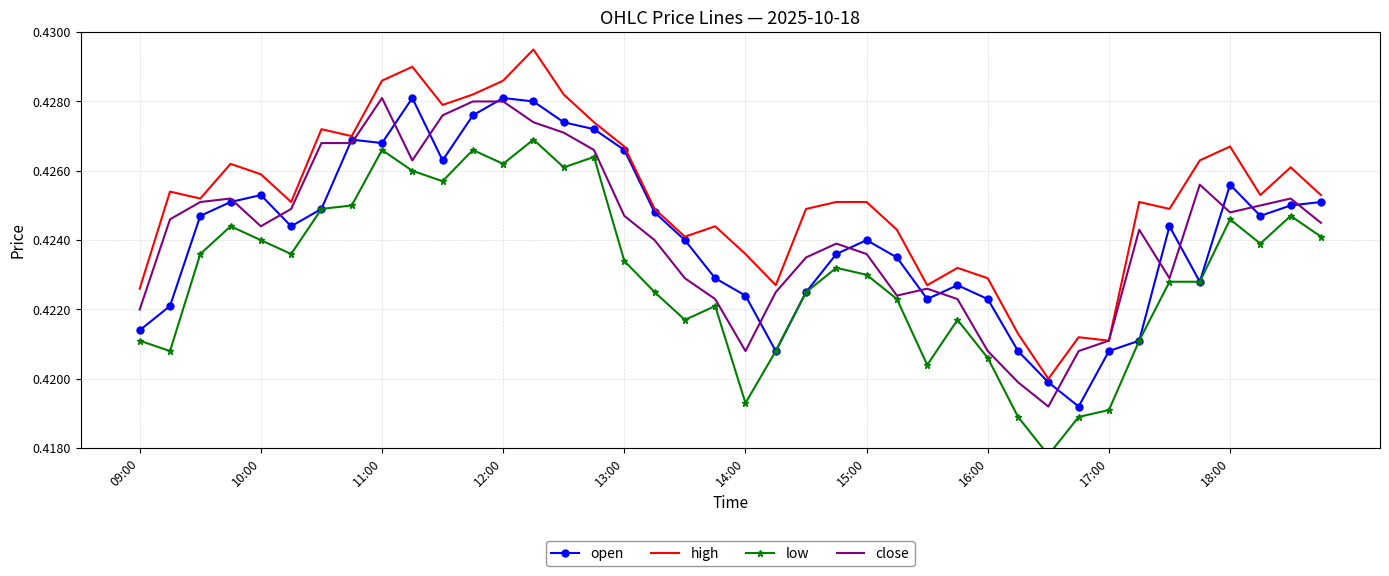

The low series shows 0.4 at 23. True or false?

True